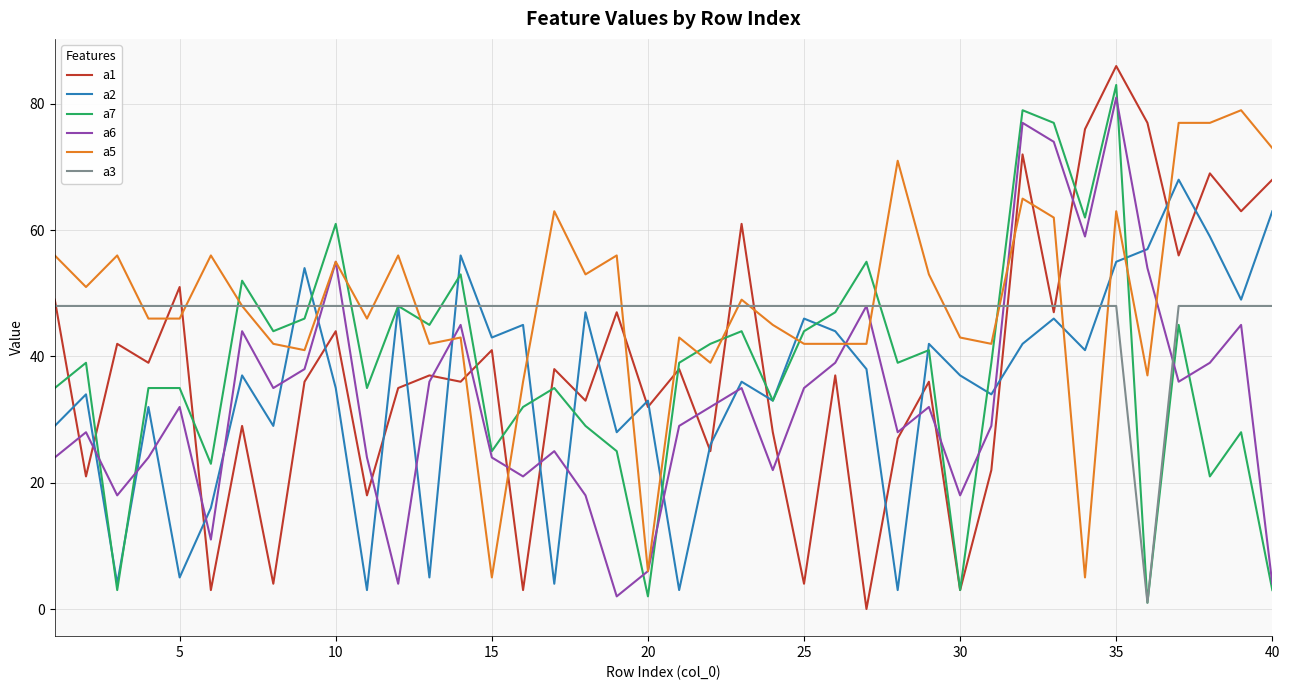

At how many categories does at least one series exceed 28?

40